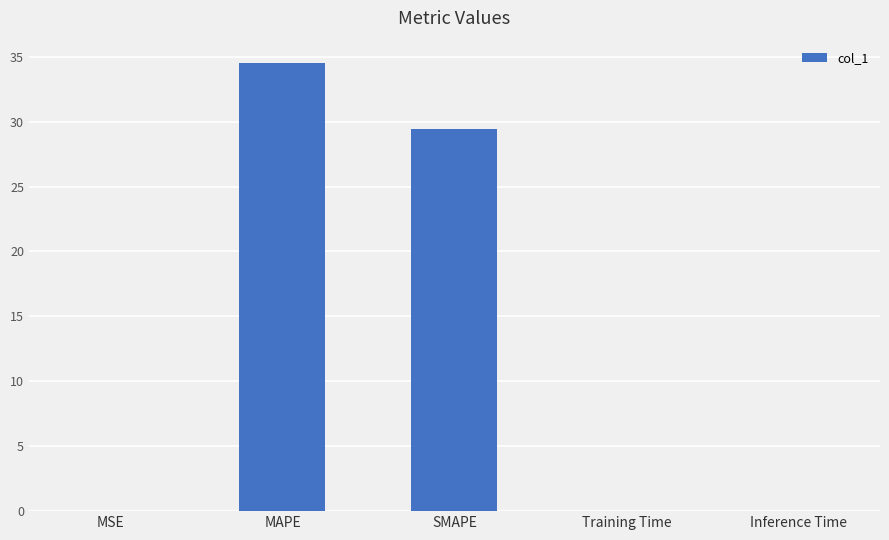

Which label corresponds to the largest value in the chart?

MAPE